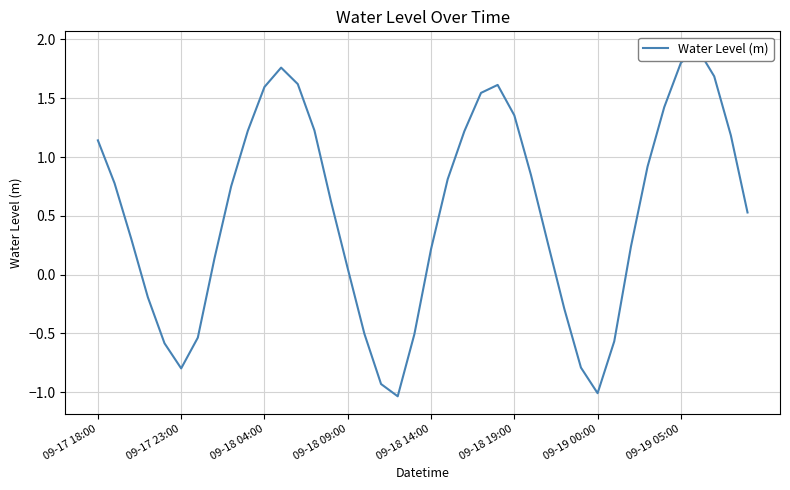

Where does the data first go above 0?

09-17 18:00